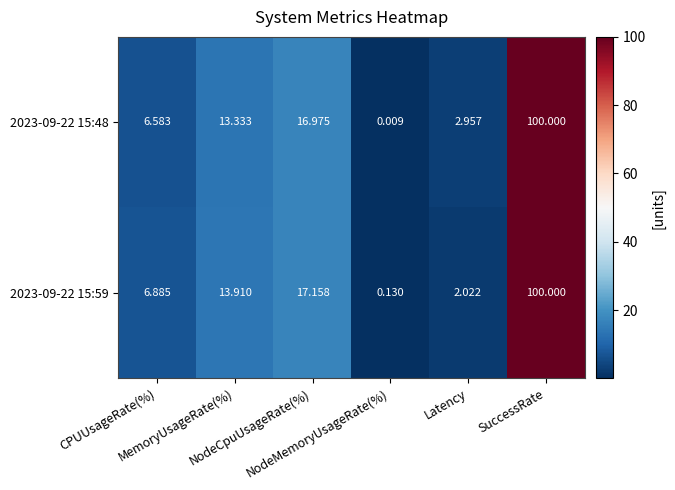

List the series in order of their overall mean, lowest first.

2023-09-22 15:48, 2023-09-22 15:59